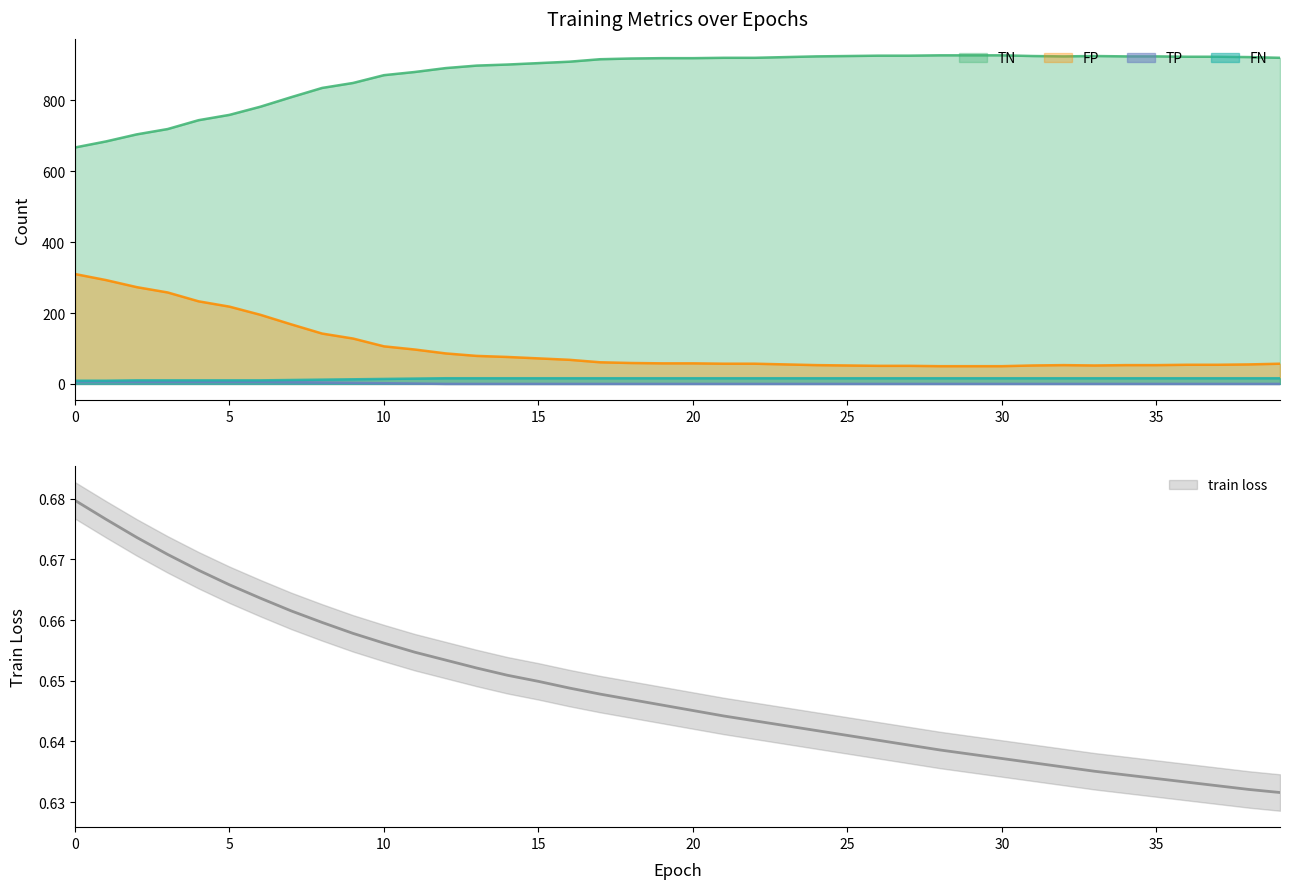

True or false: FP and TN cross at least once.

False